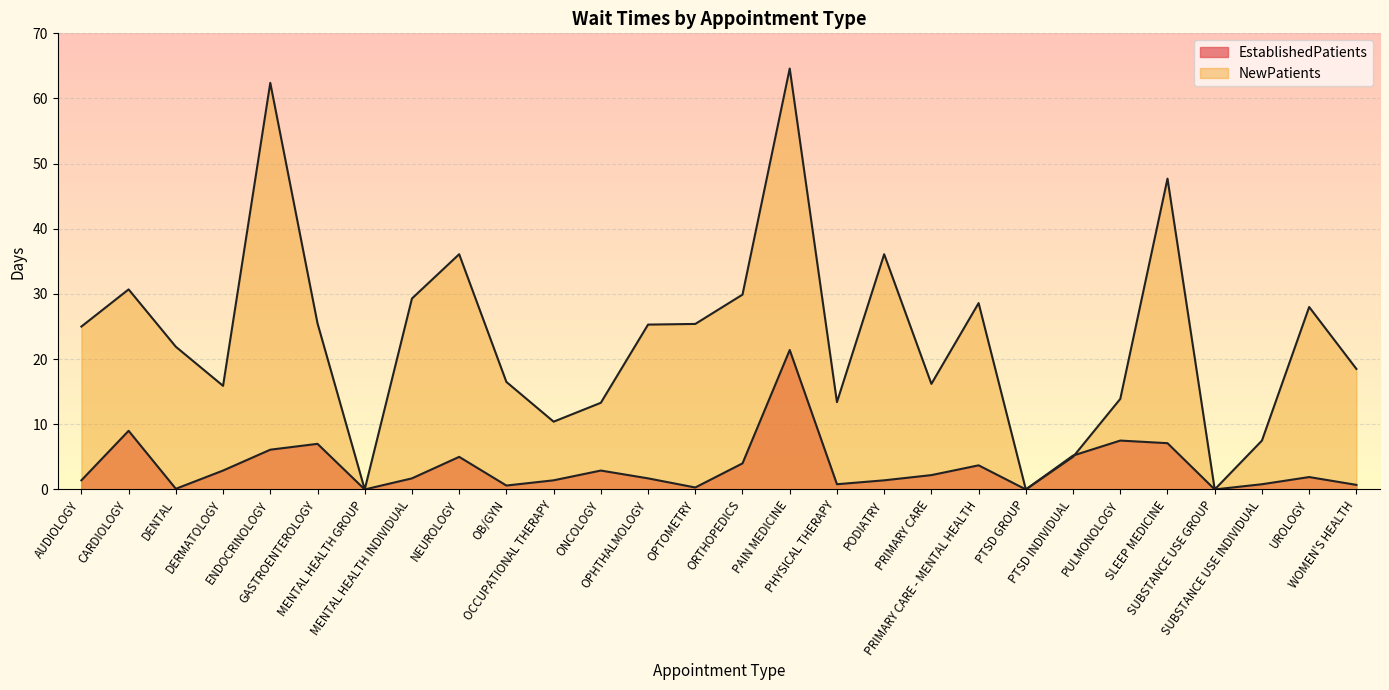

The value of NewPatients at PODIATRY is 61.1. True or false?

False